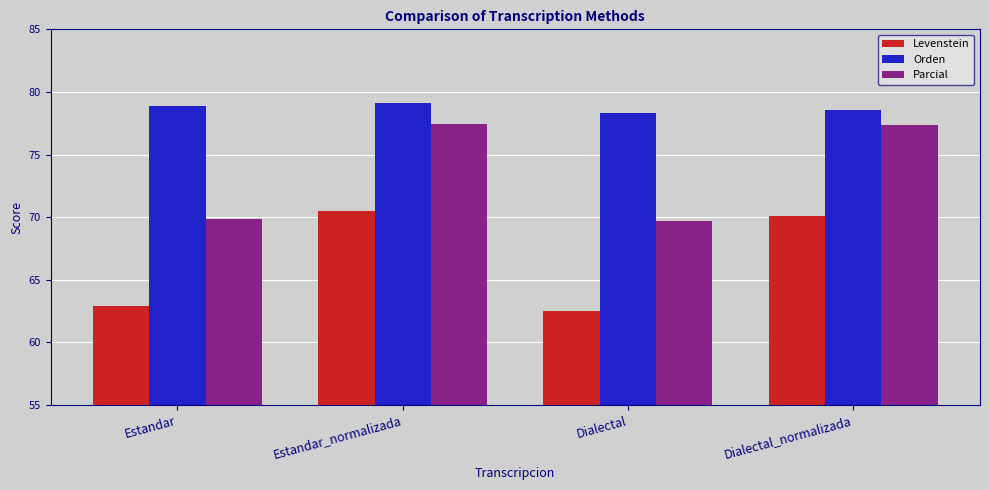

How many bars are there in each group?

3